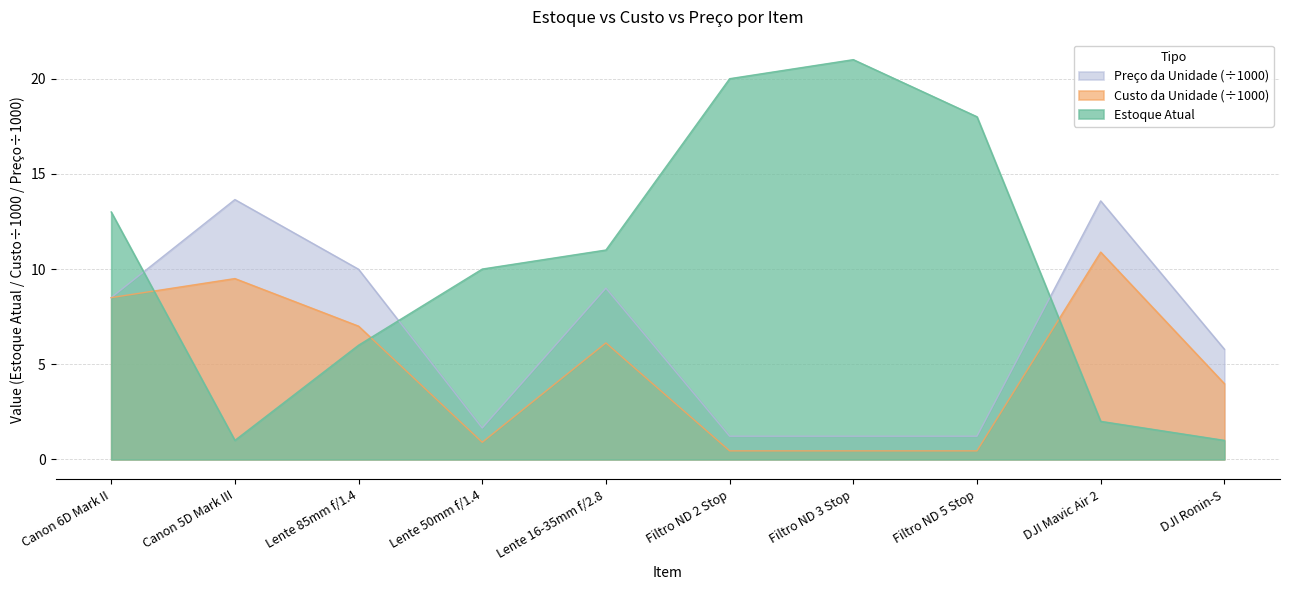

Which label corresponds to the largest value in the chart?

Filtro ND 3 Stop